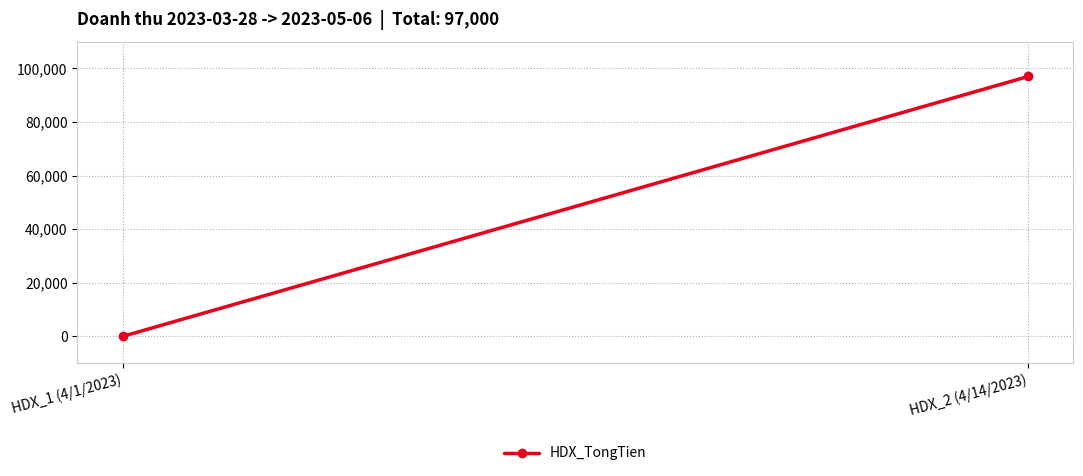

At which category does the chart reach its peak across all series?

HDX_2 (4/14/2023)